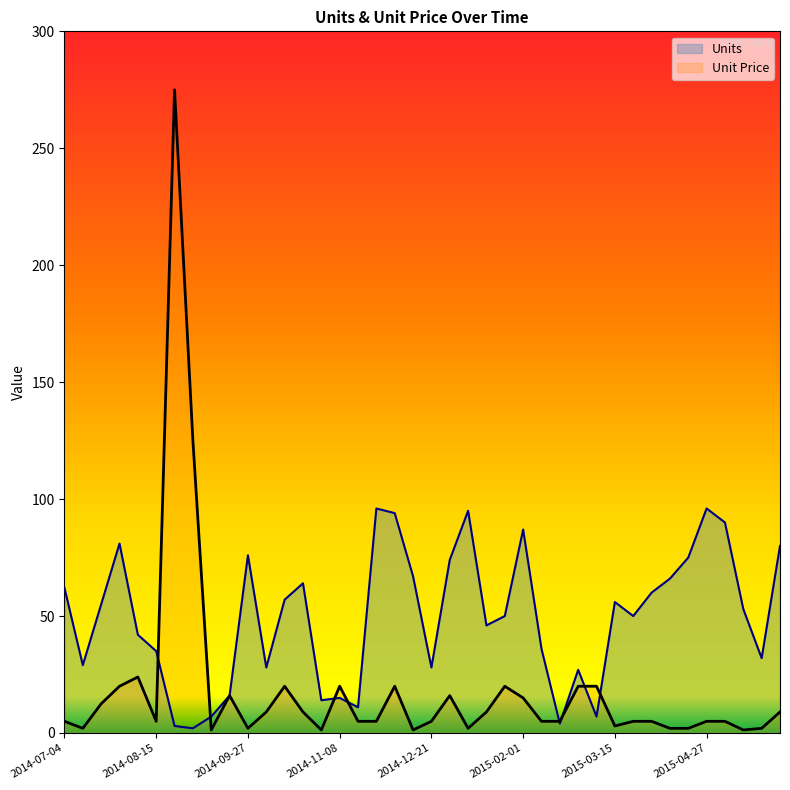

In Units, how many points are higher than both neighbors (excluding endpoints)?

10